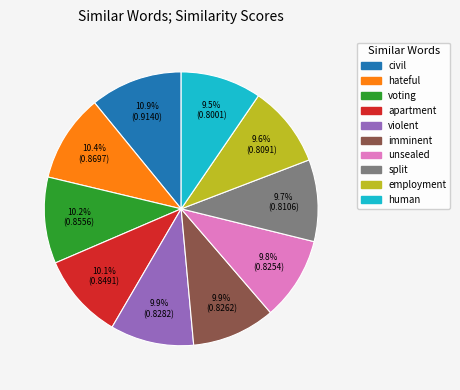

What percentage is NOT represented by human?

90.5%